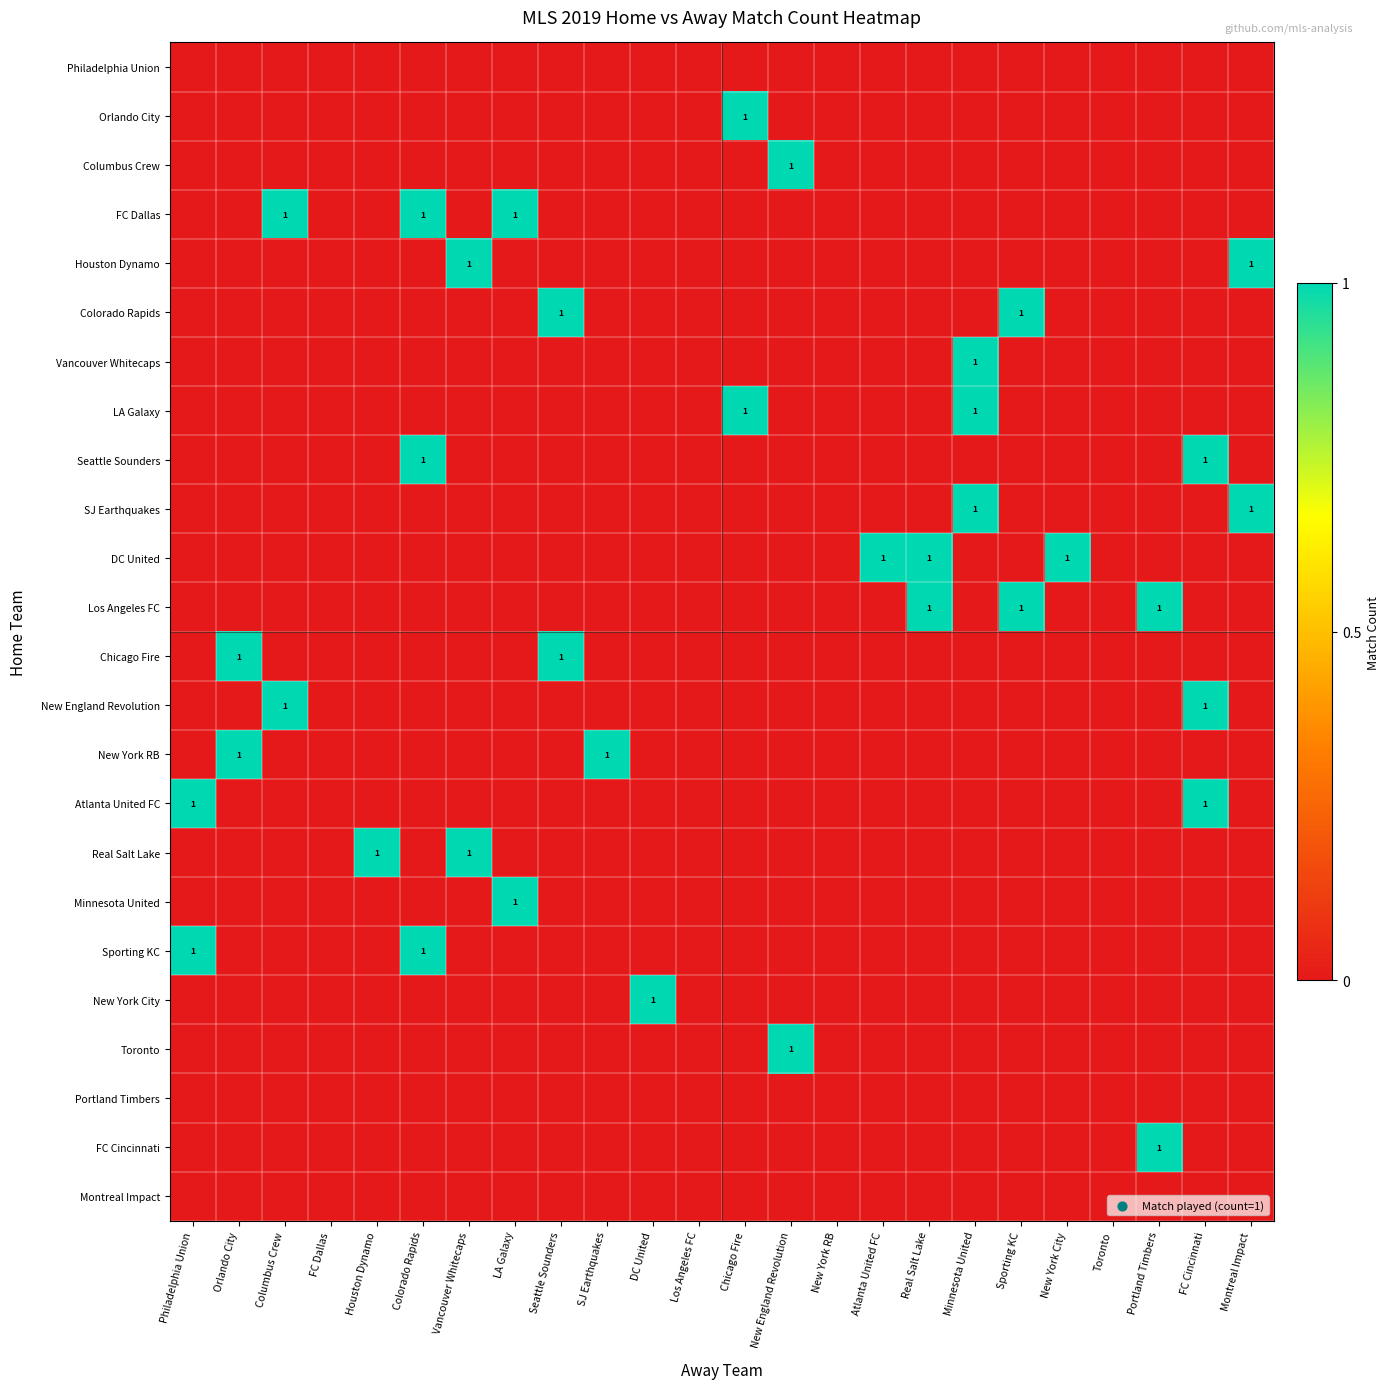

The value of New York RB at SJ Earthquakes is 2. True or false?

False